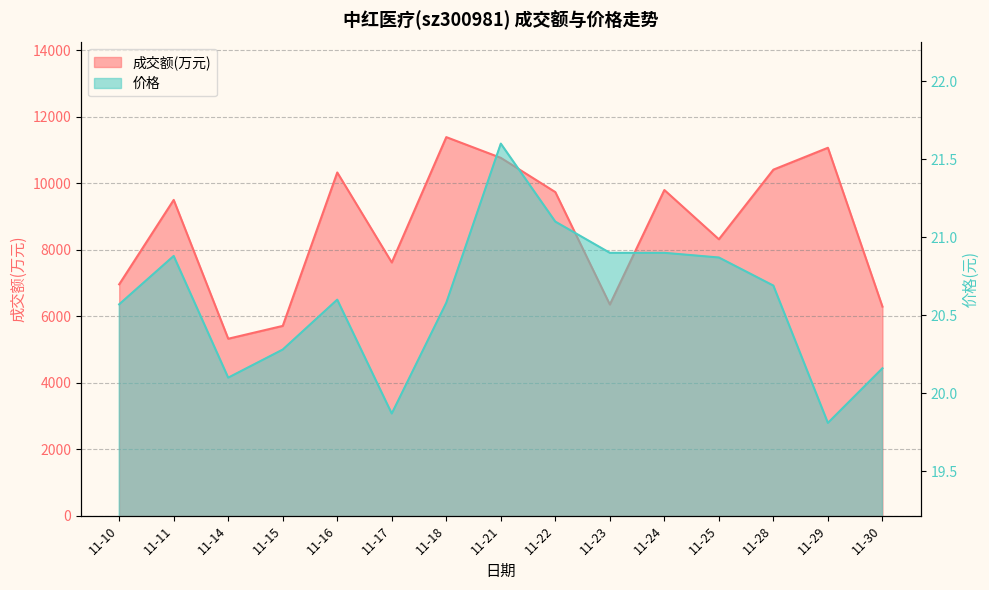

How many lines are shown in the chart?

2